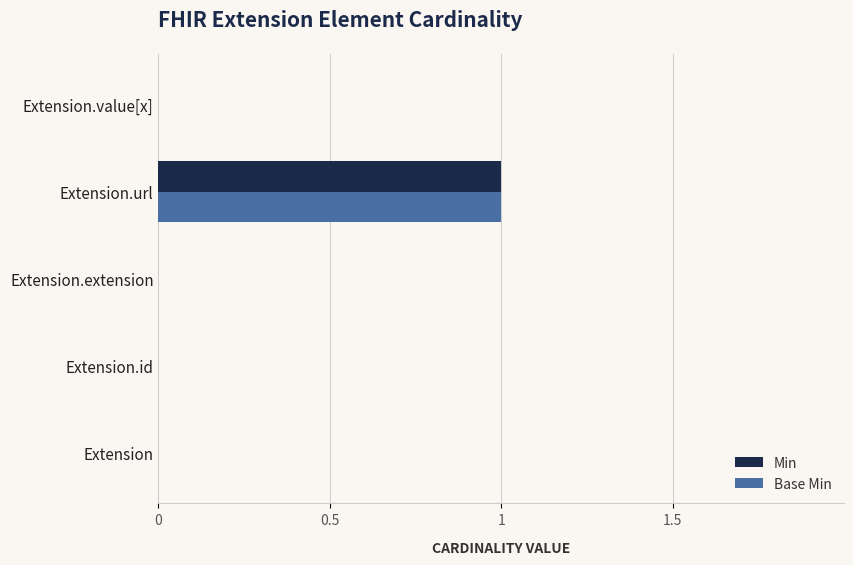

Is it true that Min equals 0 at Extension.extension?

True